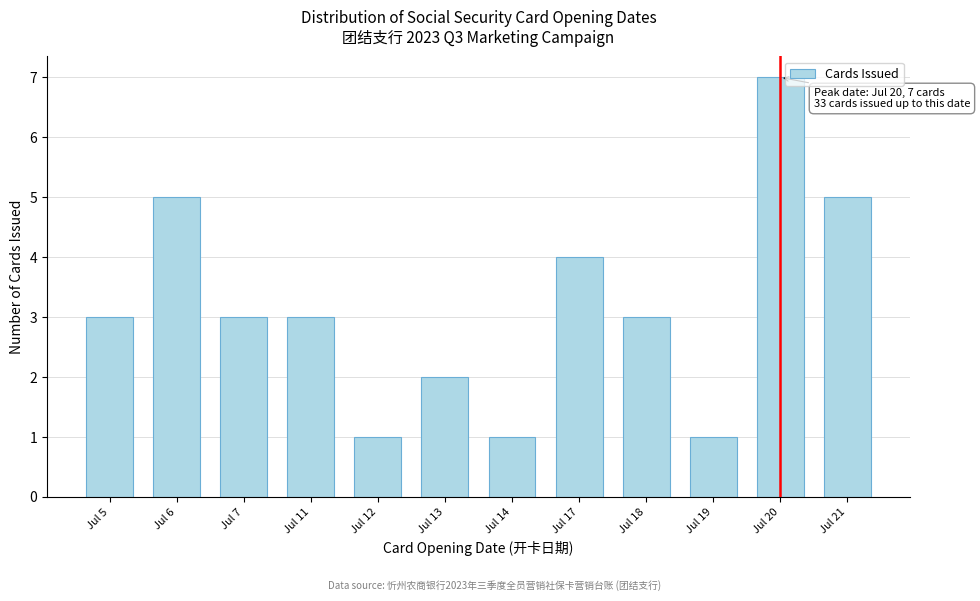

Reading left to right, extract all data points from this chart.

Jul 5=3	Jul 6=5	Jul 7=3	Jul 11=3	Jul 12=1	Jul 13=2	Jul 14=1	Jul 17=4	Jul 18=3	Jul 19=1	Jul 20=7	Jul 21=5